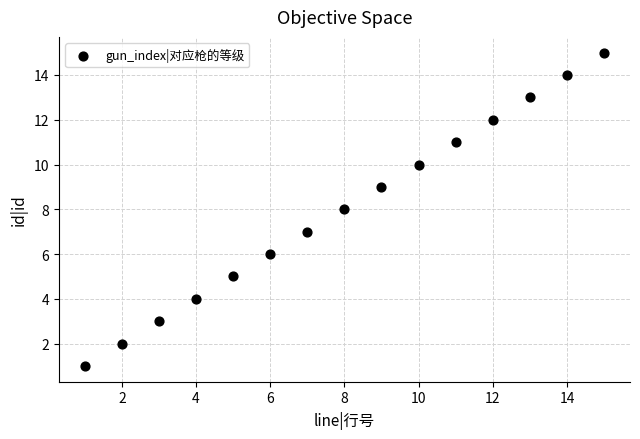

What is the range of Y values (max minus min)?

14